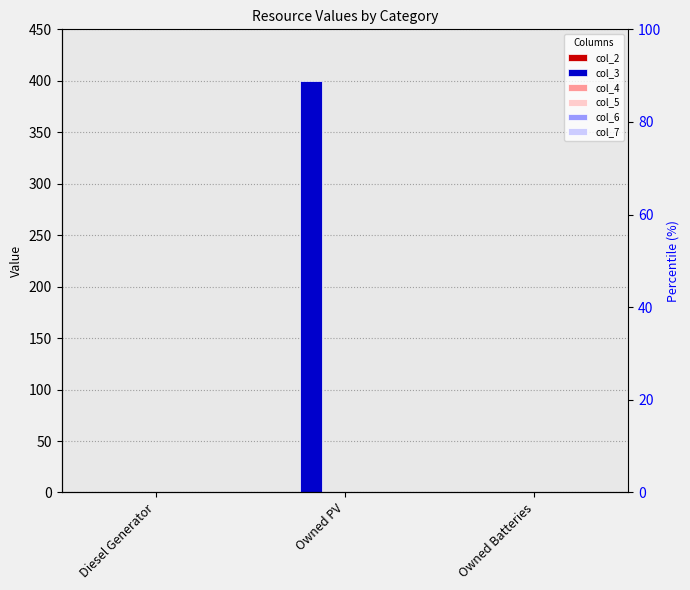

The value of col_3 at Owned Batteries is 0. True or false?

True